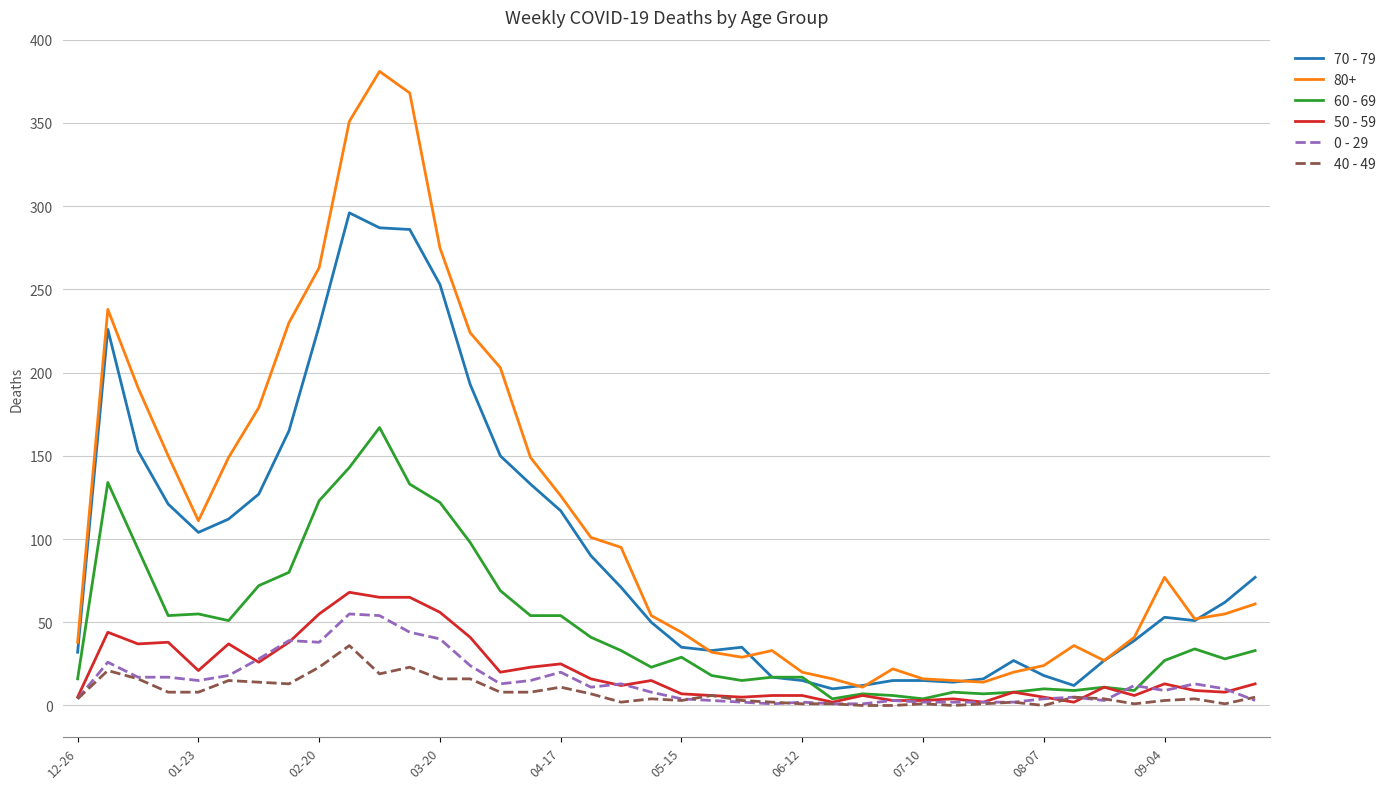

What is the greatest value displayed?

381